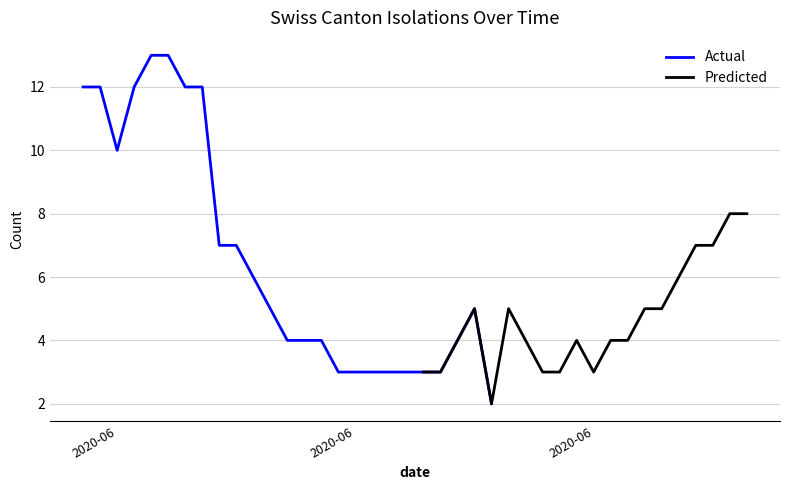

At how many categories does at least one series exceed 7?

10